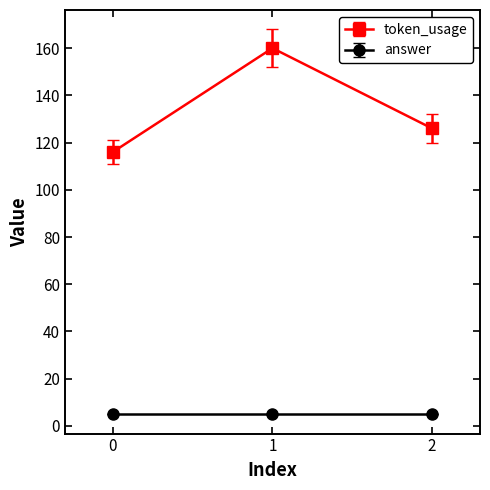

Reading left to right, transcribe all the data shown in this chart.

token_usage: 116	160	126
answer: 5	5	5